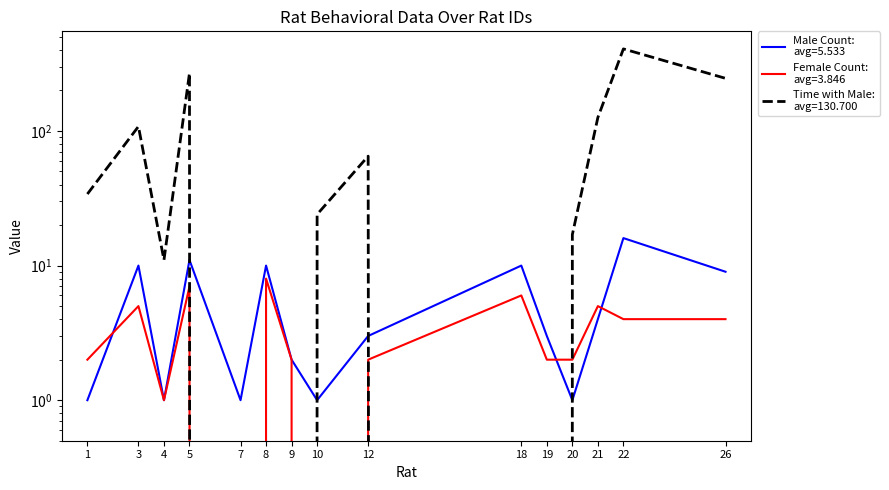

Reading right to left, list all the values displayed in this chart.

Male Count: 9	16	4	1	3	10	3	1	2	10	1	11	1	10	1
Female Count: 4	4	5	2	2	6	2	0	2	8	0	7	1	5	2
Time with Male: 246	407	126	17	0	0	65	24	0	0	0	269	11	108	34